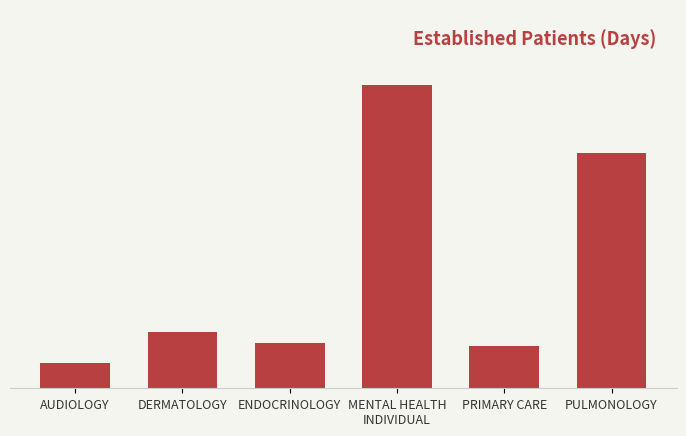

Are the bars horizontal?

No